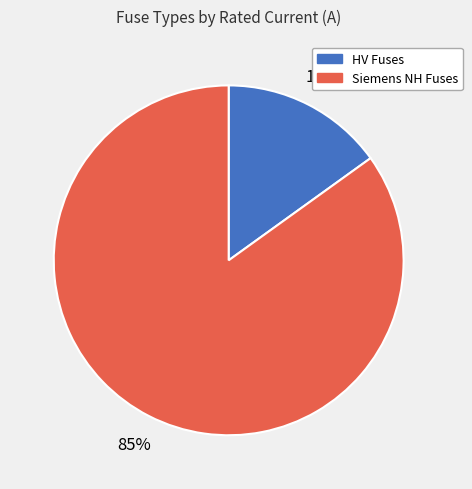

To the nearest percent, what is the difference between the largest and smallest slice percentages?

70%